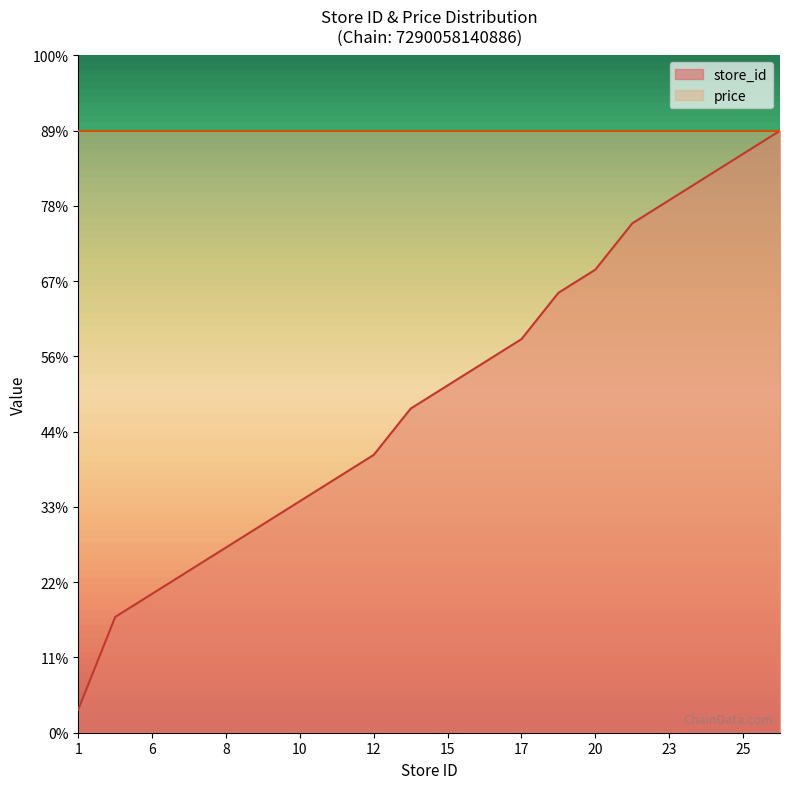

Count the number of categories in the chart.

20